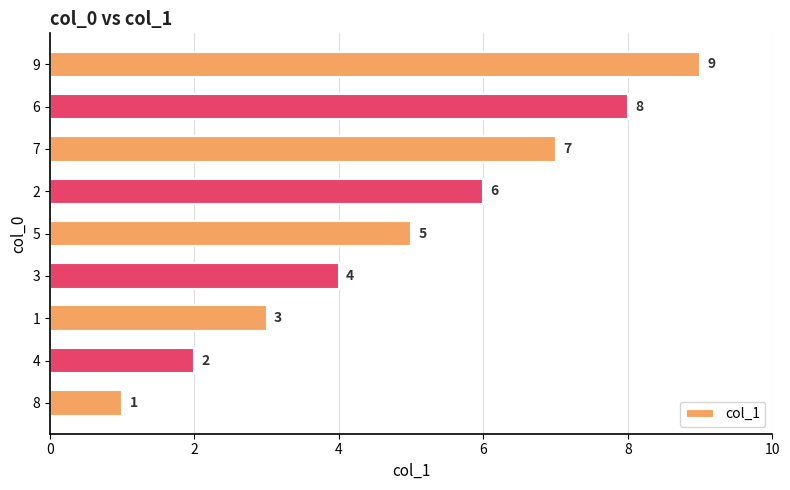

What is the change in value from 3 to 6?

+4